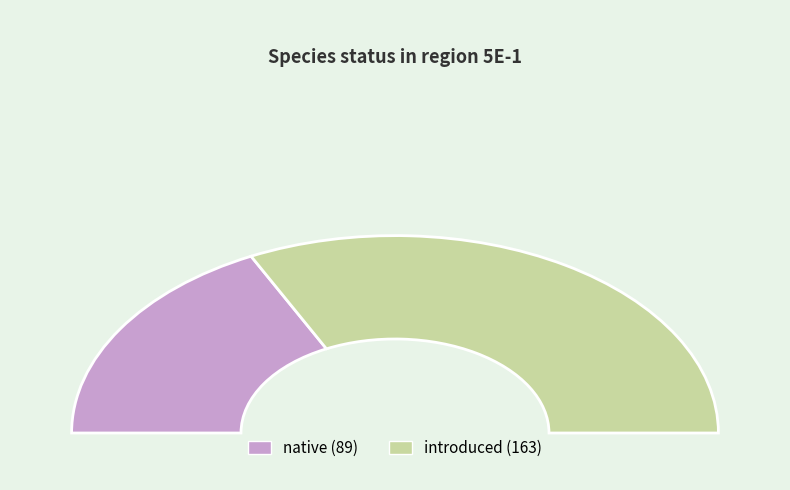

What is the change in value from native to introduced?

+74